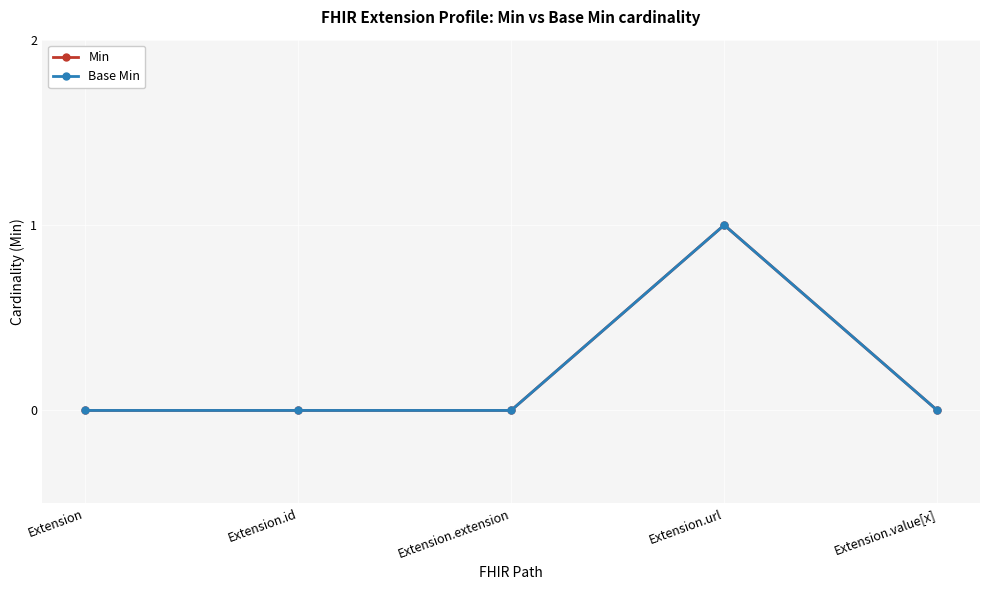

What position from the right is Extension?

5